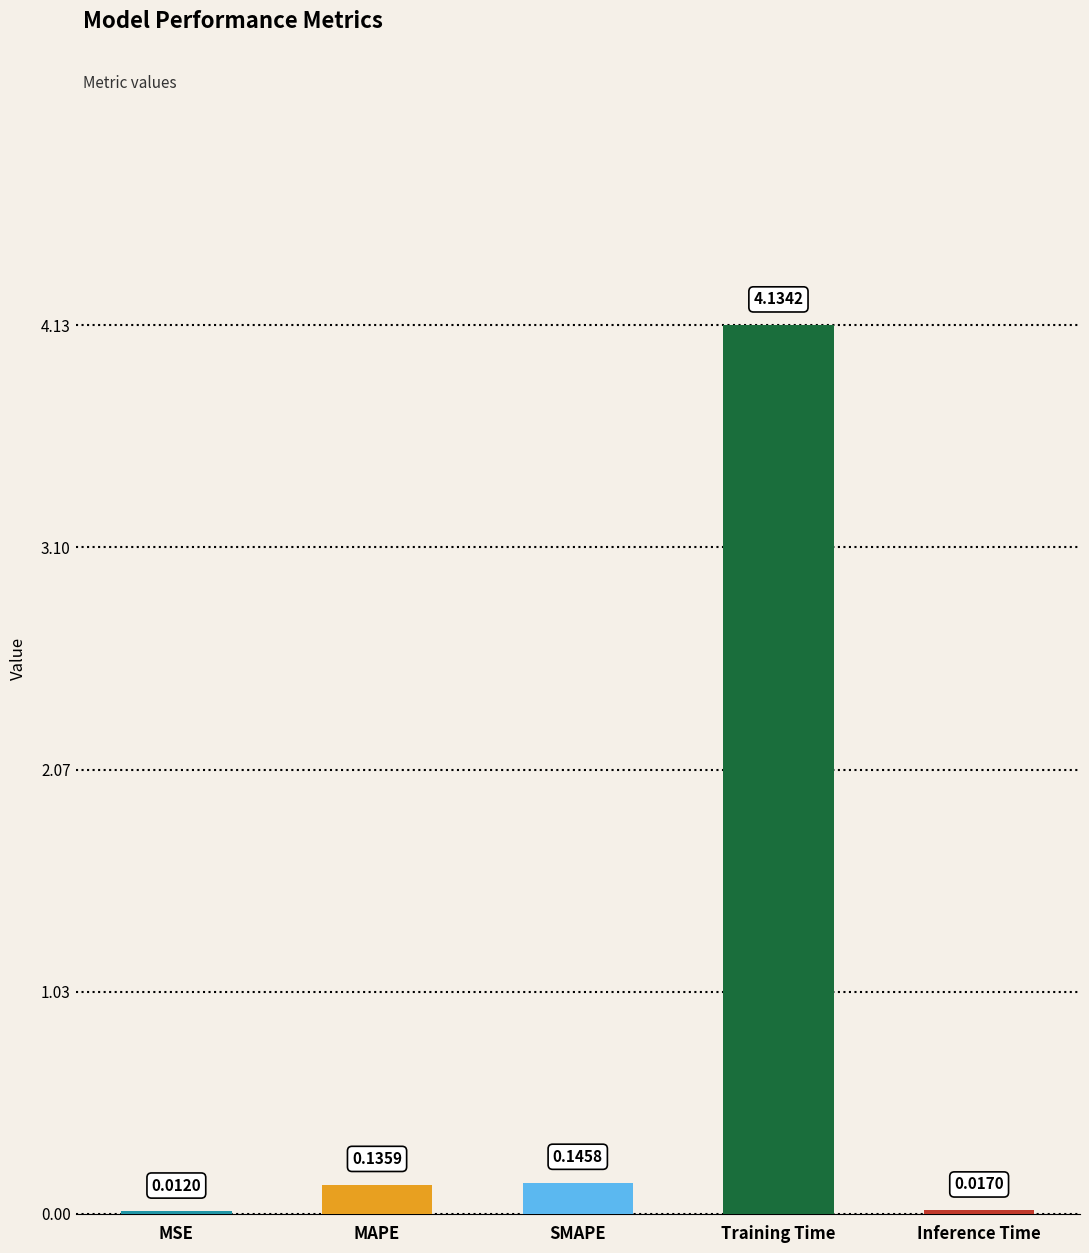

Which category has the highest value across all series?

Training Time